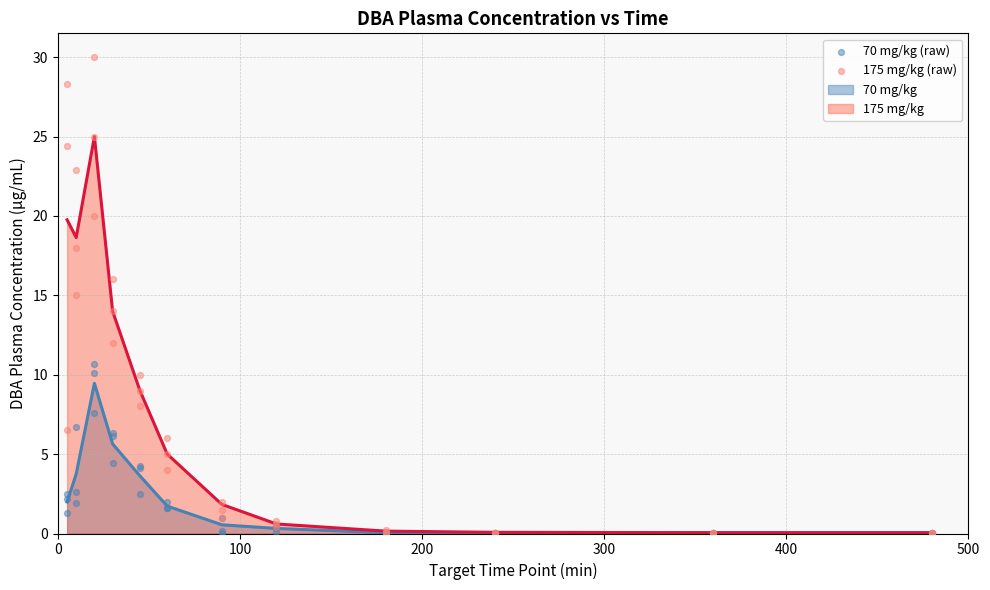

What is the highest value of the 175 mg/kg series?

25.0